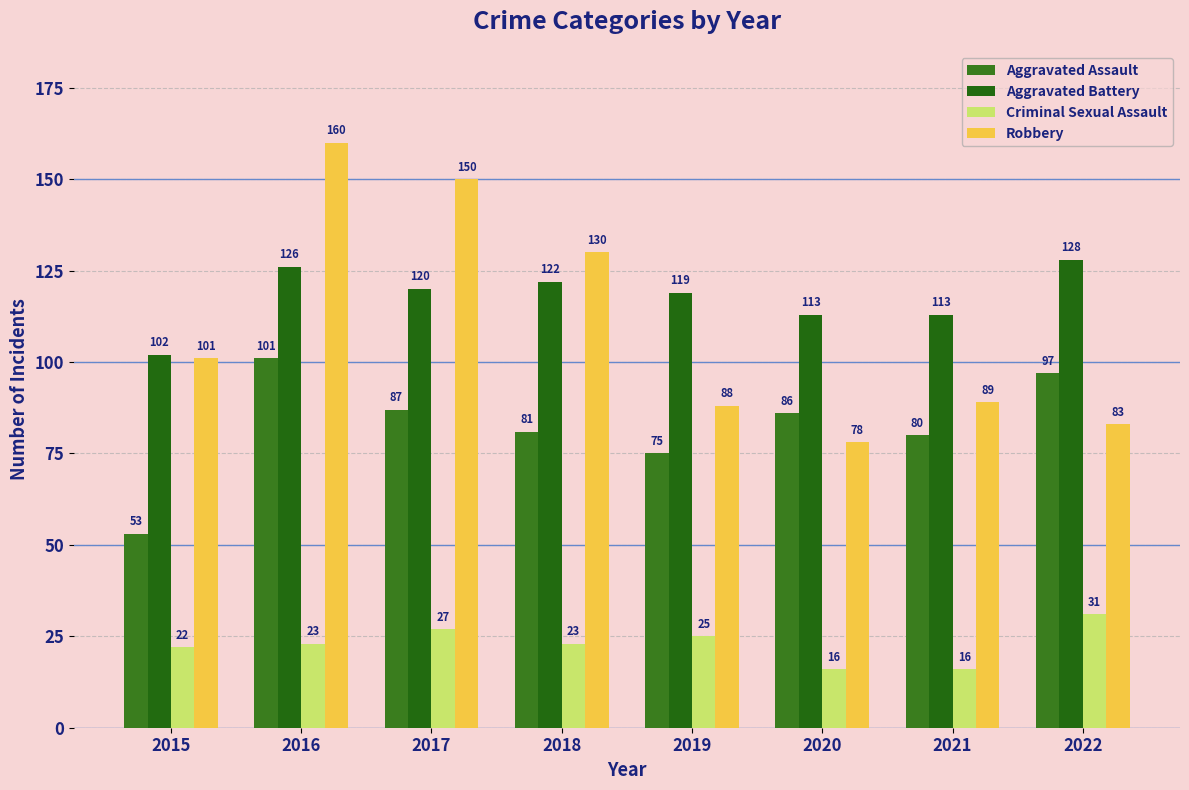

Does the chart contain stacked bars?

No